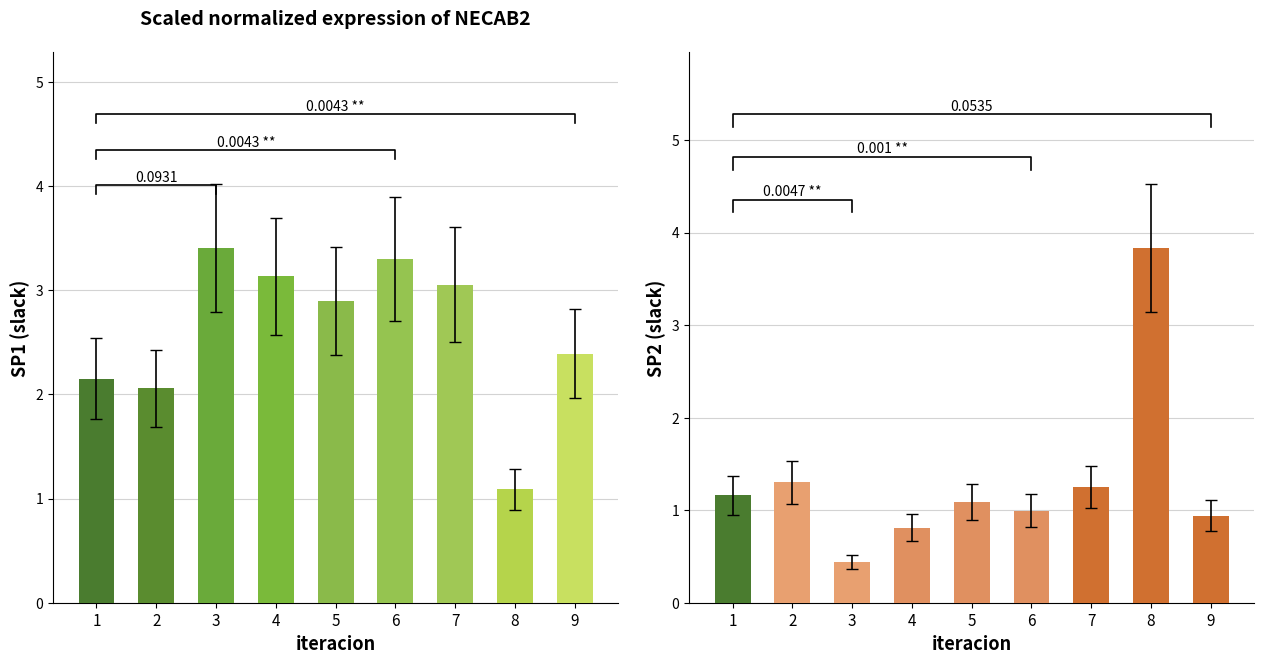

At which label does SP2 reach its peak?

8